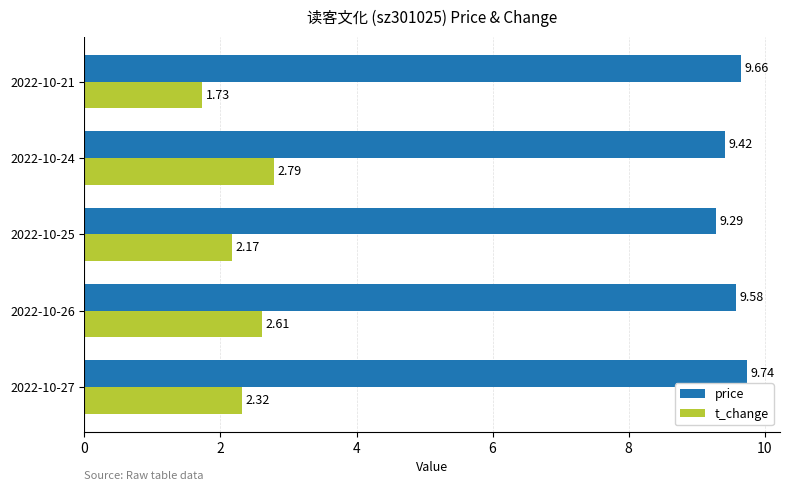

What is the sum of all price values?

47.7